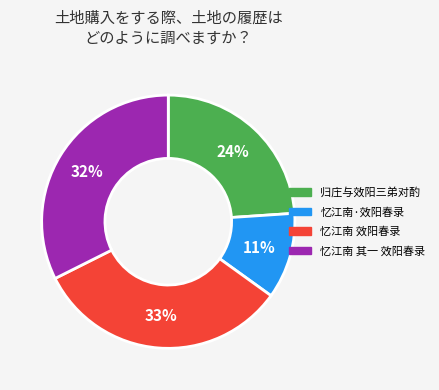

How many slices are in this pie chart?

4